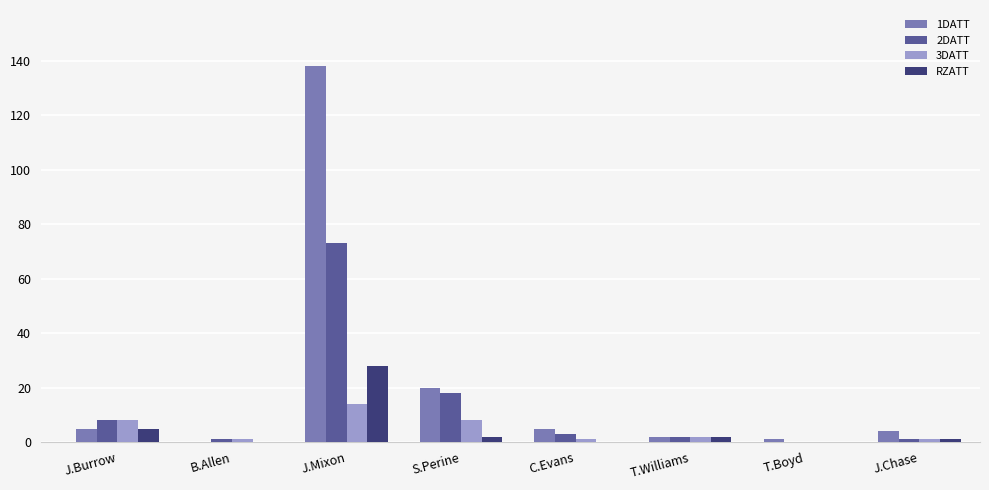

How many values in 2DATT are above zero?

7